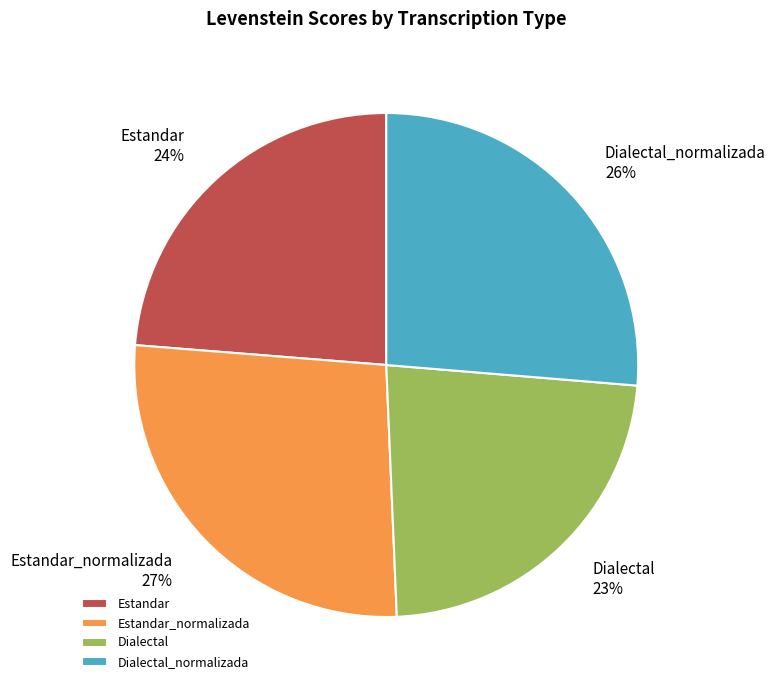

Is there any slice that represents more than half of the pie?

No